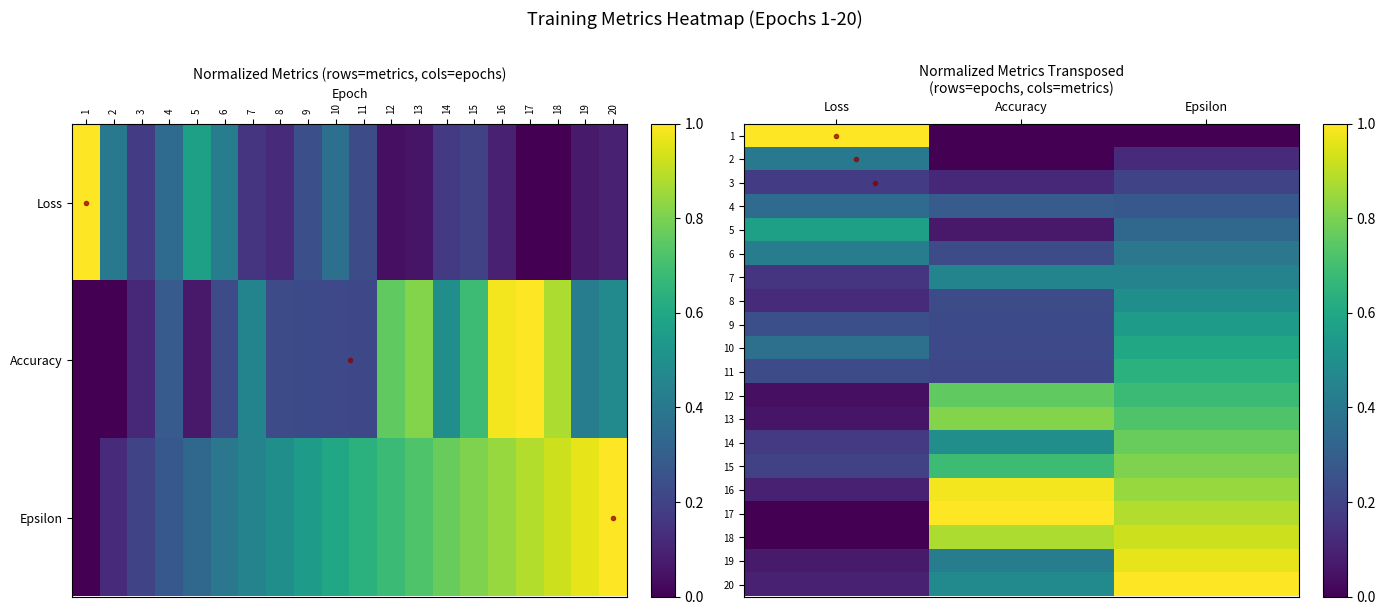

What is the maximum value shown in the chart?

1.0